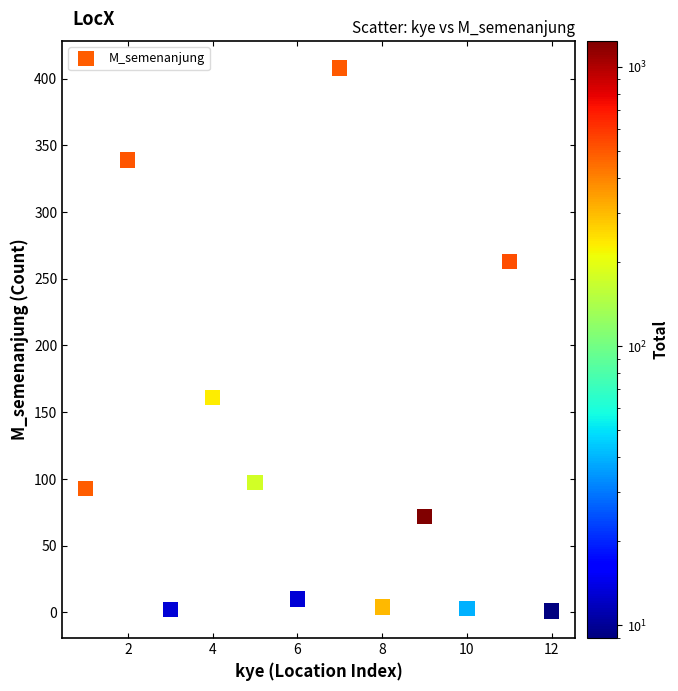

What is the average Y value?

121